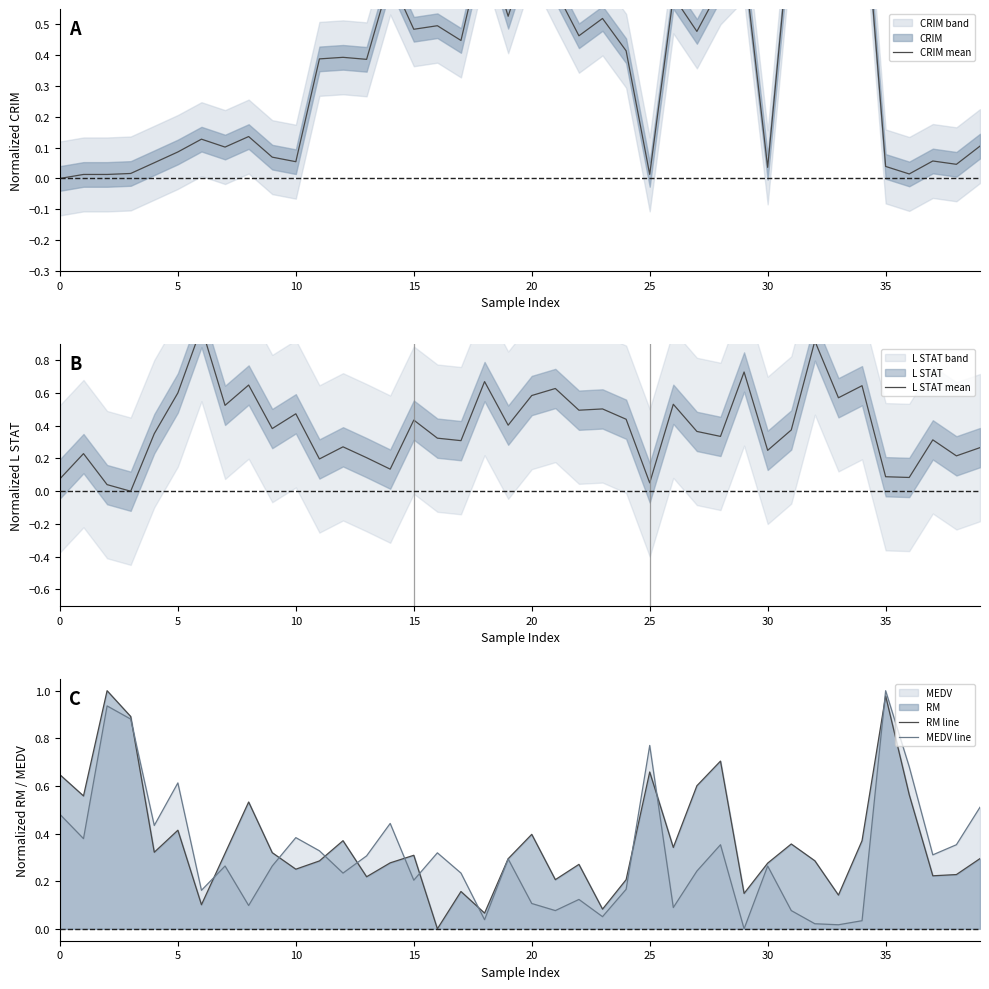

Does the chart display data point markers on the line(s)?

No